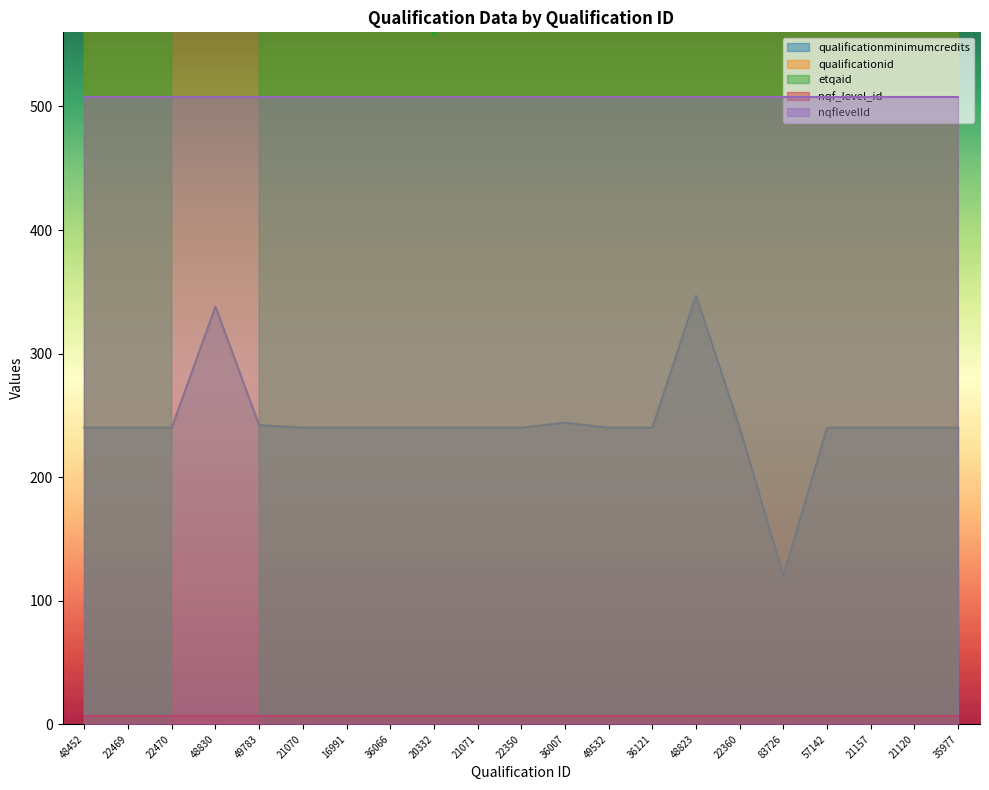

How many positive values does the etqaid series have?

20